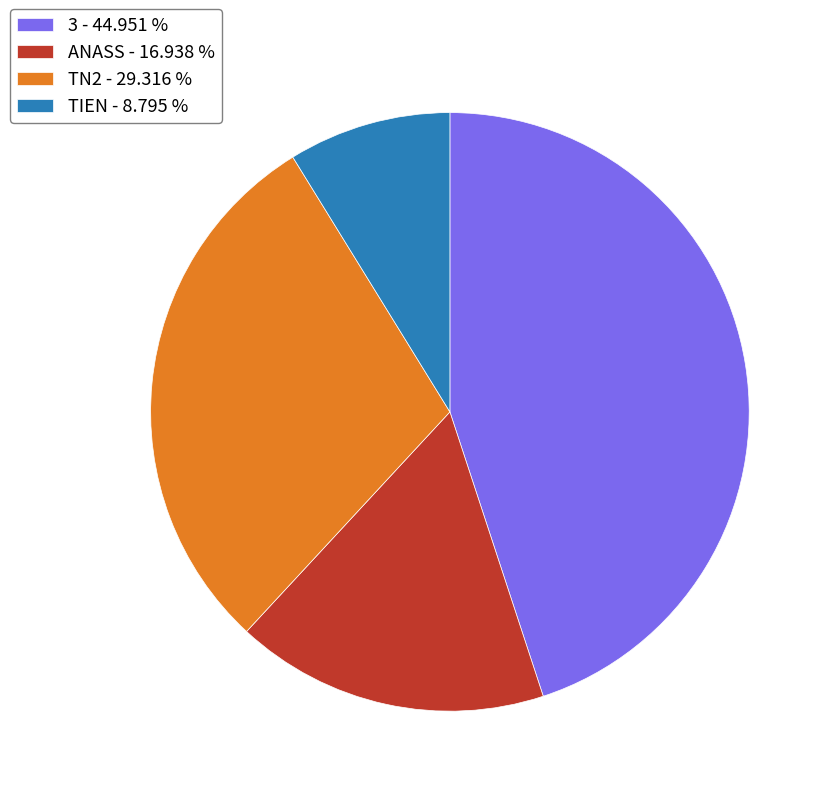

Rank the categories by value from lowest to highest.

TIEN, ANASS, TN2, 3